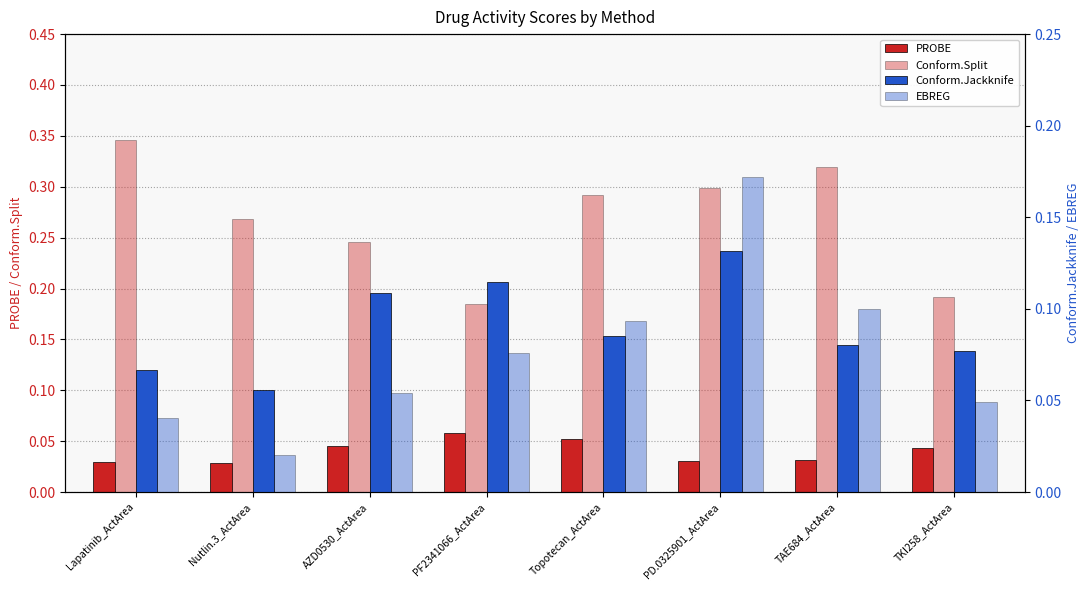

How many groups of bars are there?

8